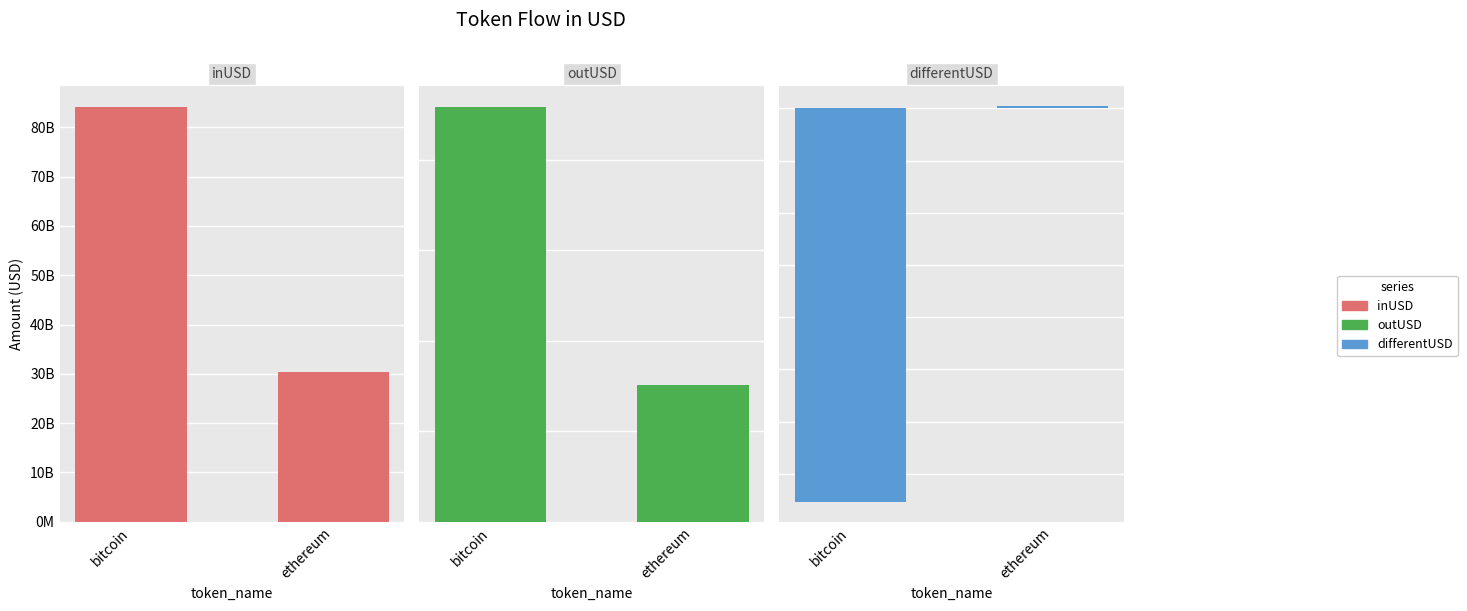

At which label is outUSD closest to 60959014428?

ethereum